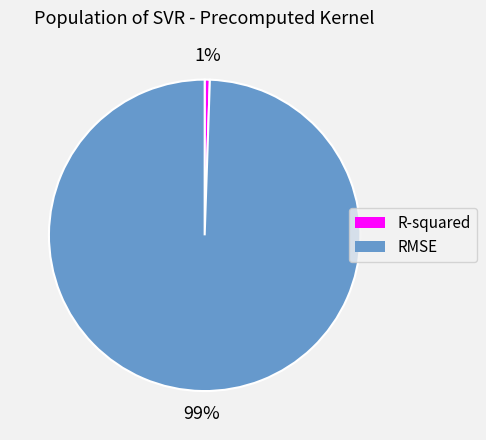

The R-squared slice represents 15% of the pie. True or false?

False